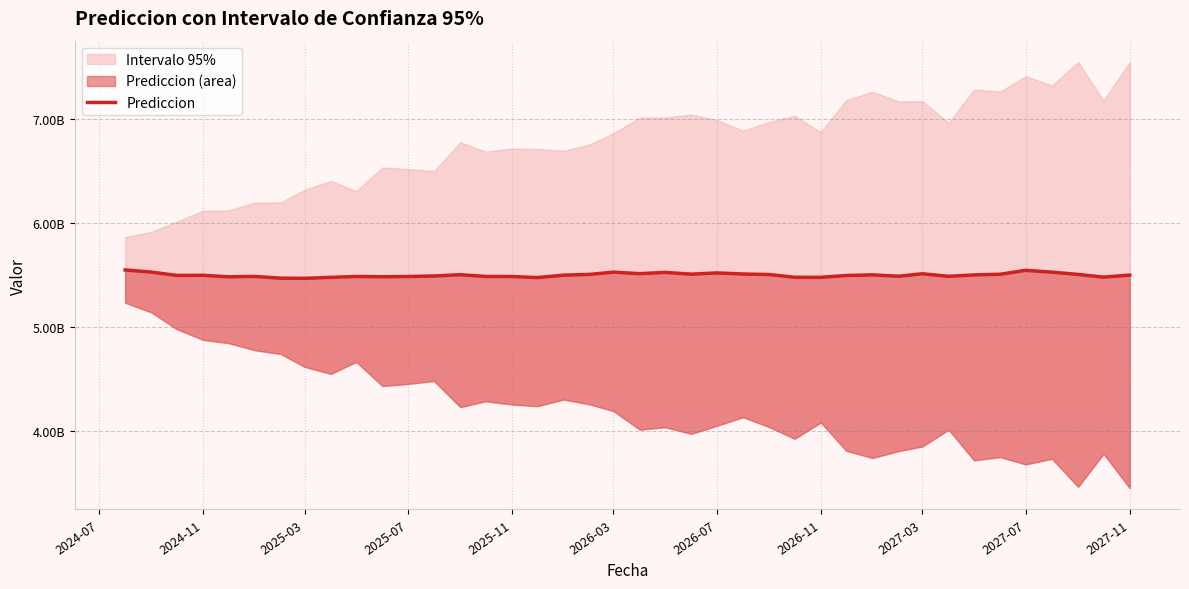

How many data points does each series have?

40